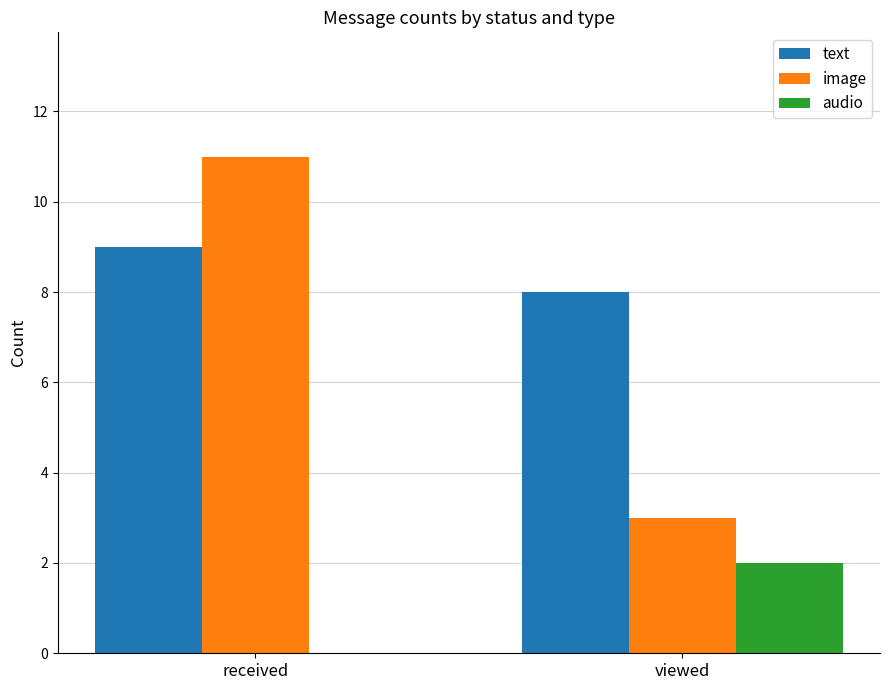

Is the value of image at viewed greater than the value of text at viewed?

No